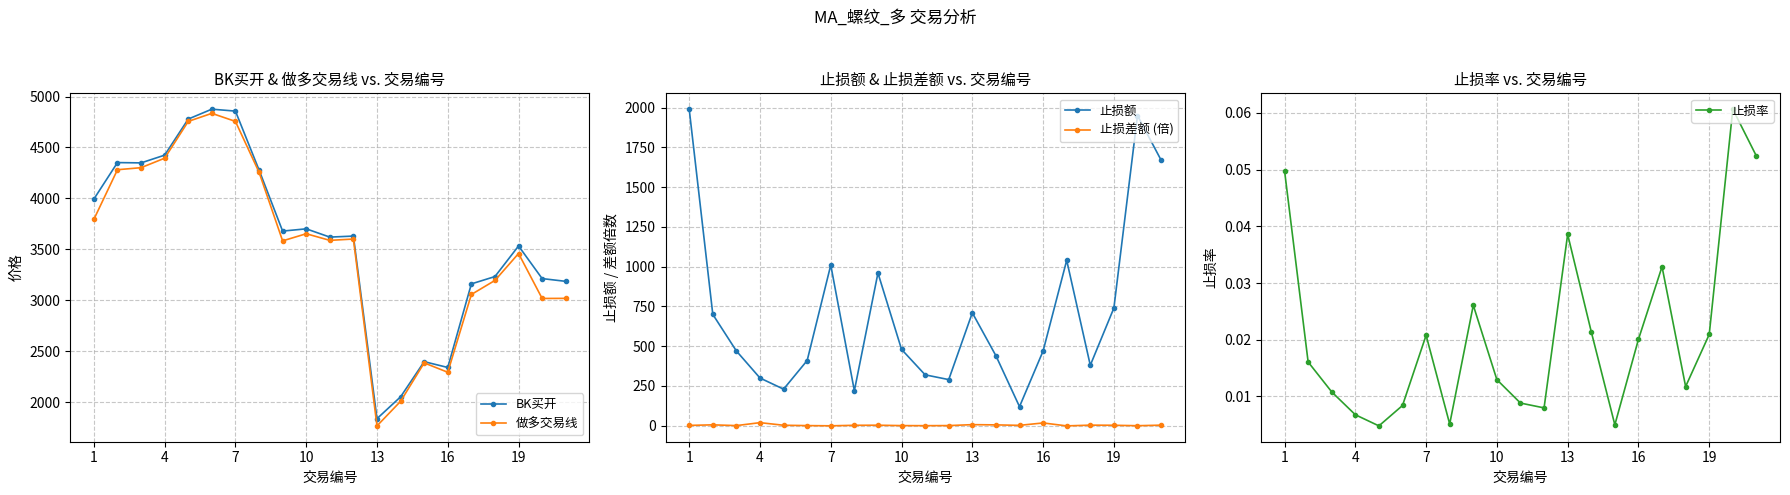

True or false: 做多交易线 has more than 2 points higher than both neighbors.

True